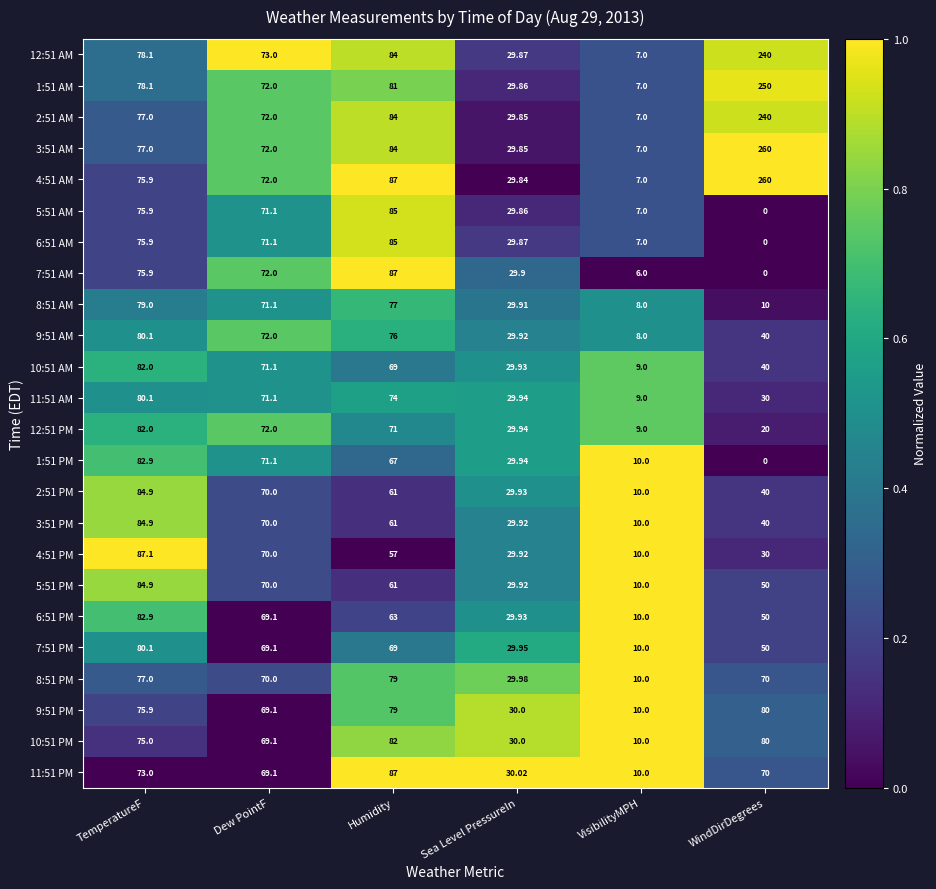

At which label does 1:51 PM first exceed 67?

TemperatureF